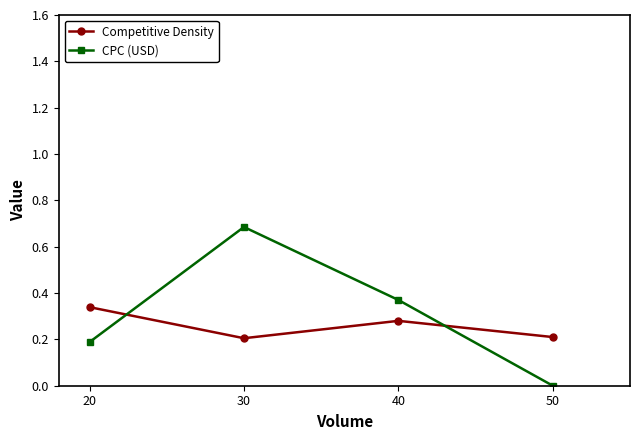

What is the sum of the CPC (USD) values at 40 and 30?

1.1